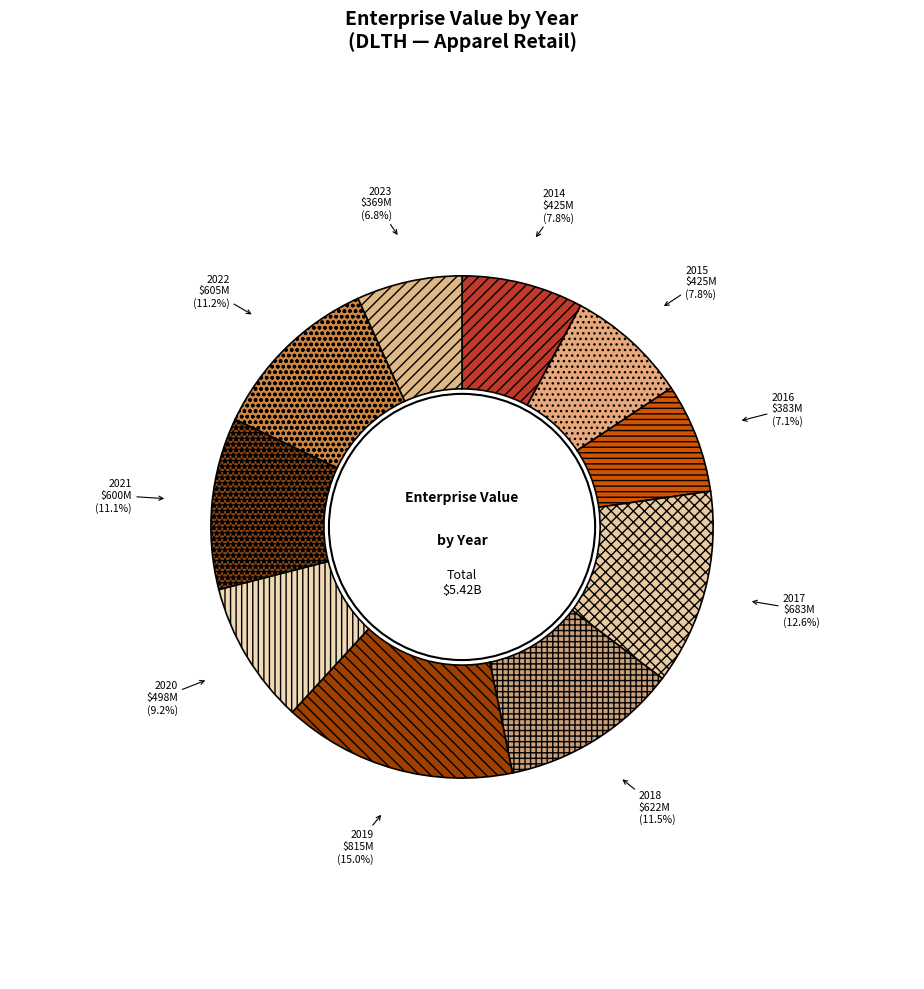

How many slices are in this pie chart?

10